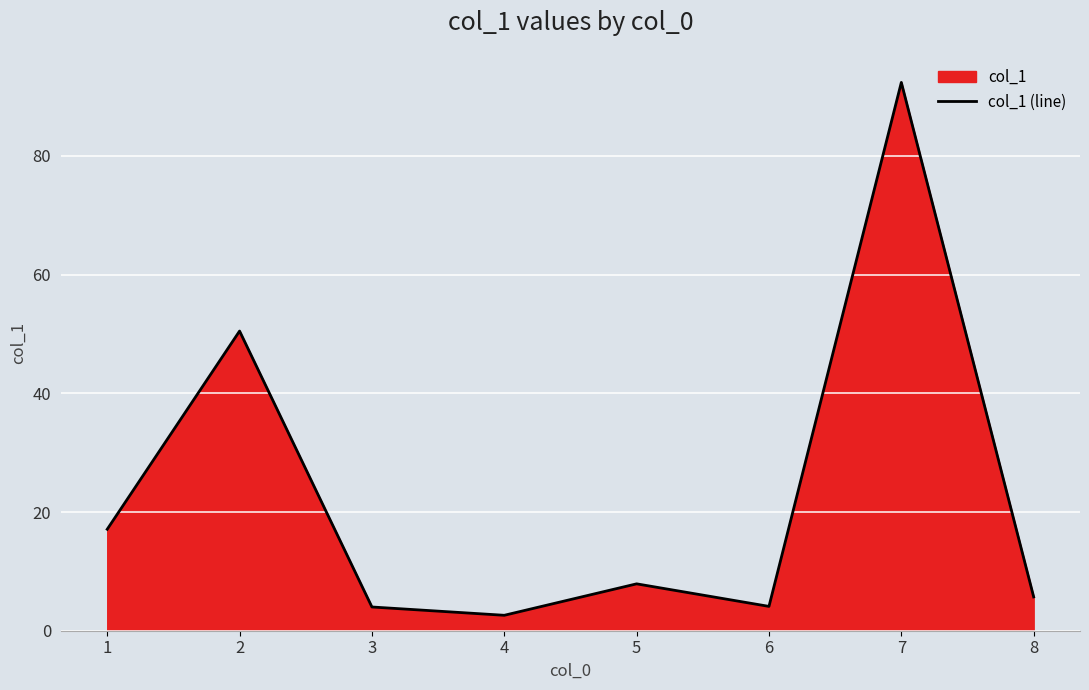

What is the value of the 3rd point from the left?

4.0